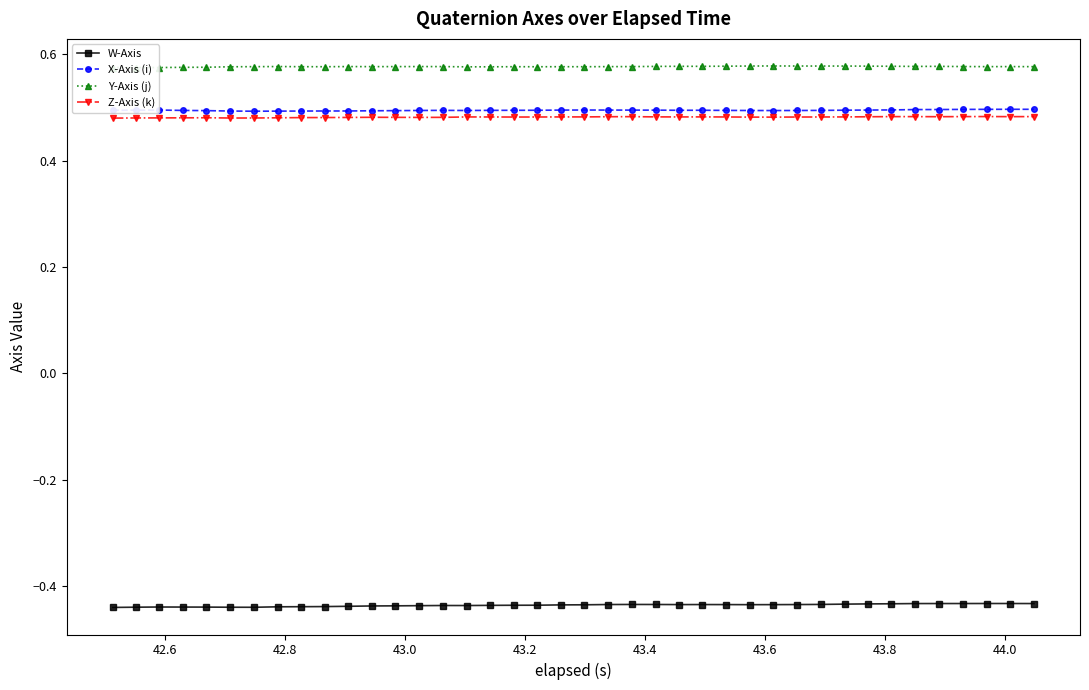

How many X-Axis (i) values are between 0 and 1?

40